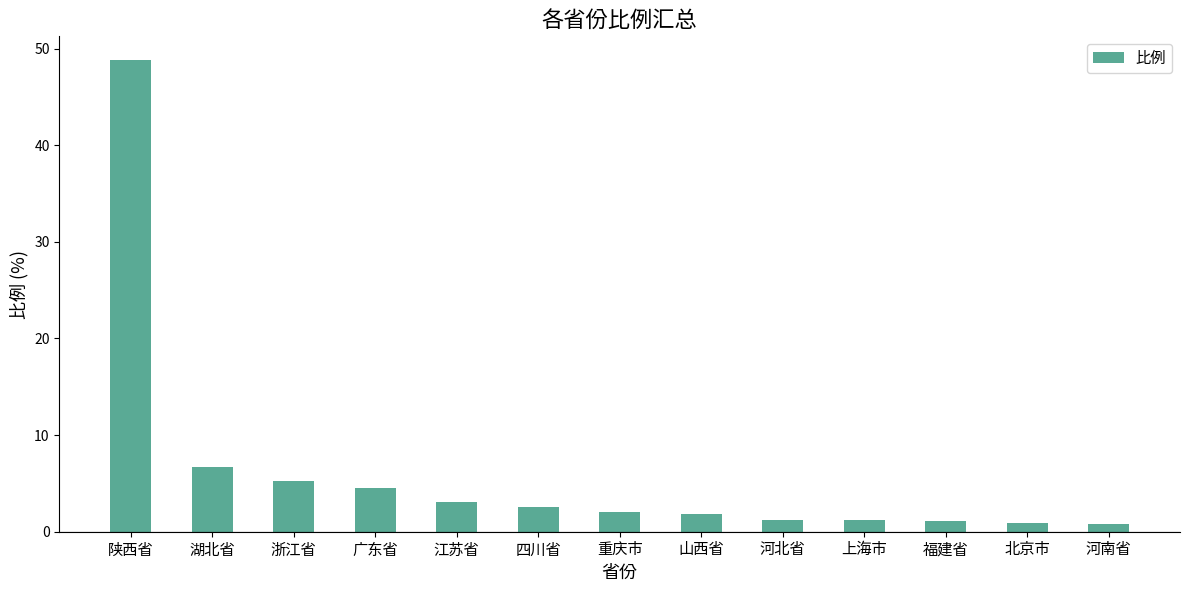

What is the change in value from 重庆市 to 山西省?

-0.2